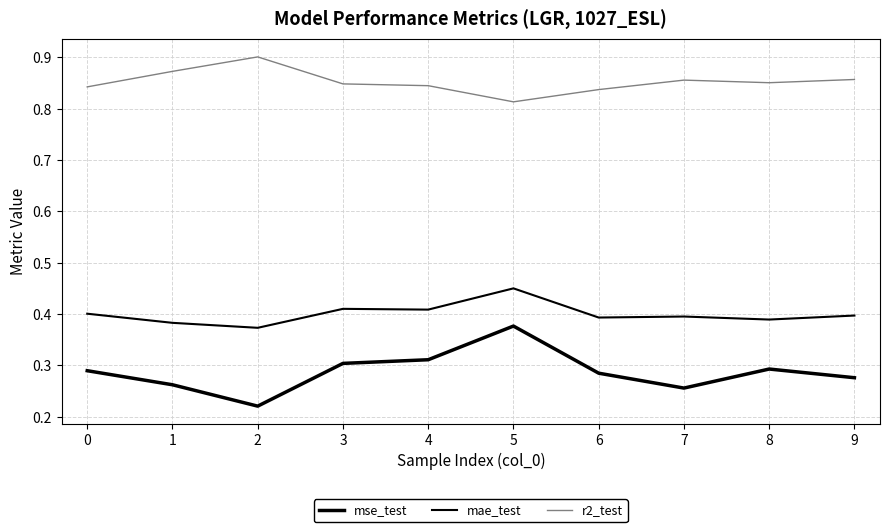

The value of mse_test at 9 is 0.5. True or false?

False